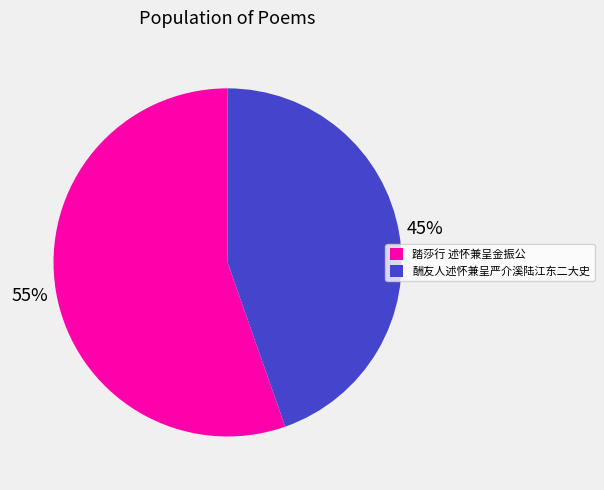

How many segments does this pie chart have?

2